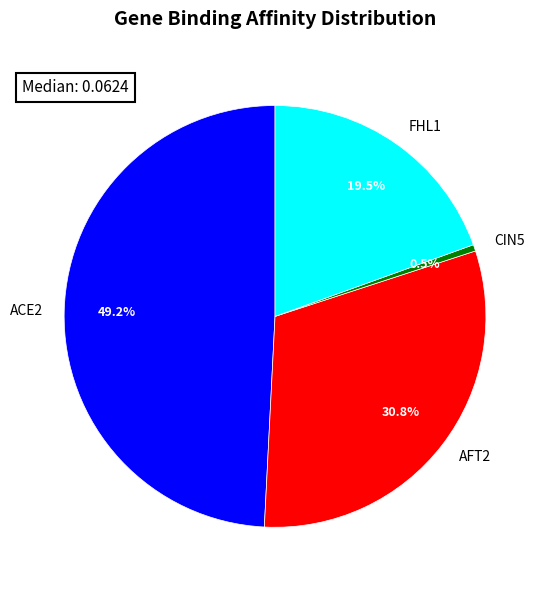

To the nearest percent, what is the difference between the largest and smallest slice percentages?

49%